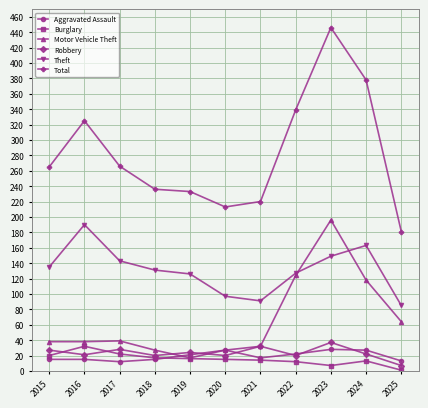

Does the chart have visible grid lines?

Yes